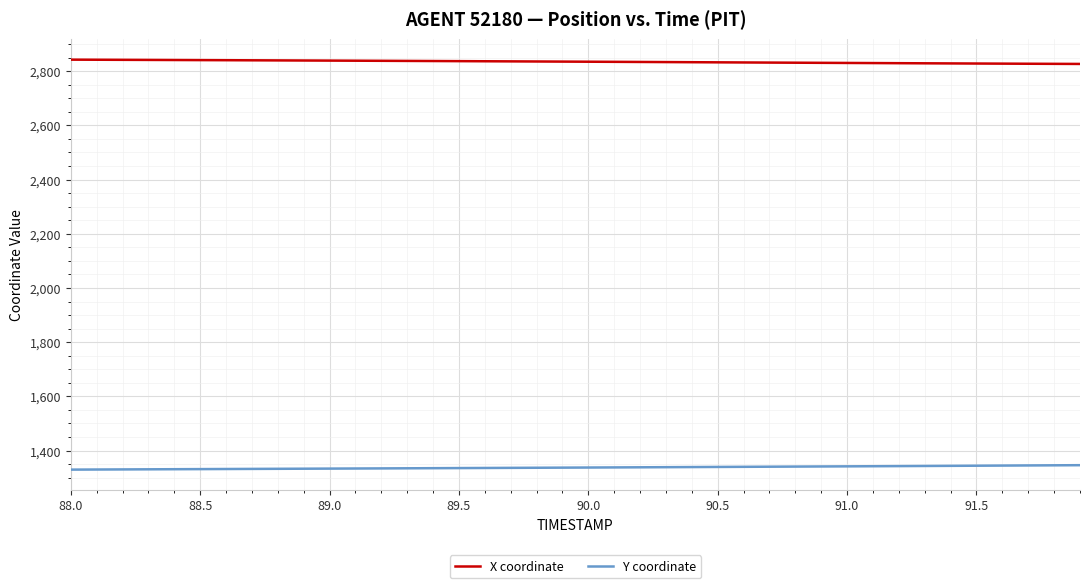

True or false: X coordinate and Y coordinate cross at least once.

False